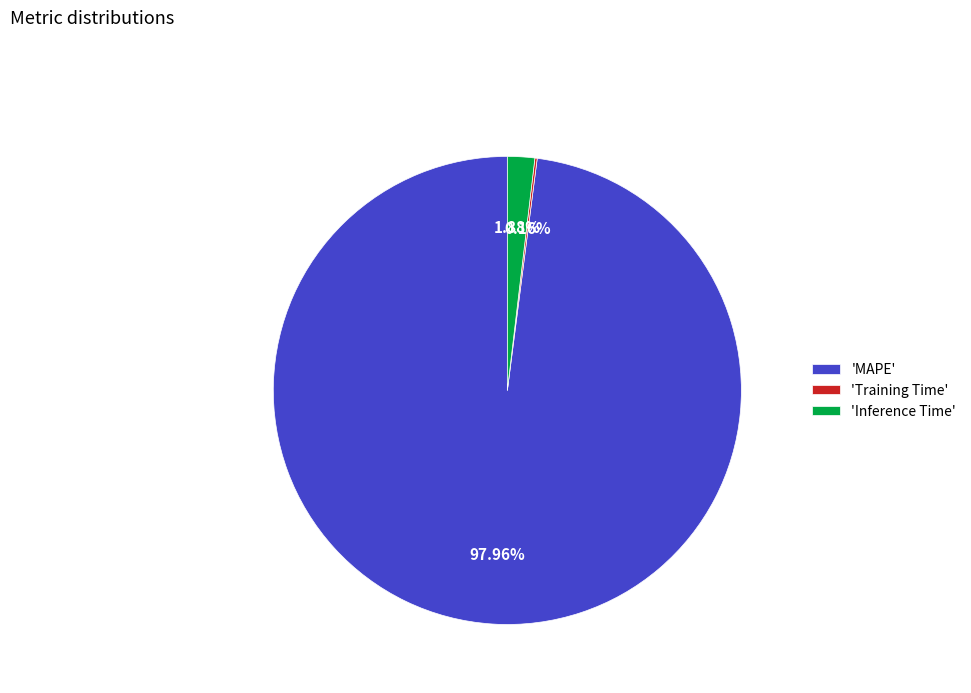

Which category accounts for the majority?

'MAPE'